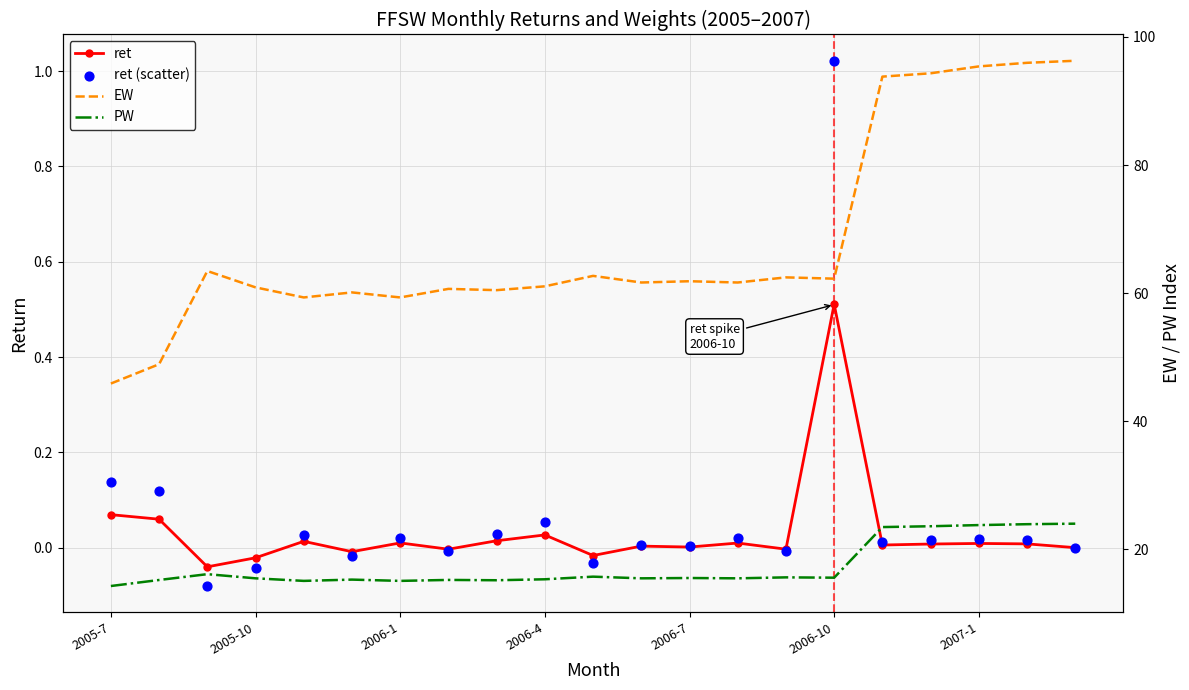

Is the value of EW at 8 greater than the value of ret (scatter) at 8?

Yes